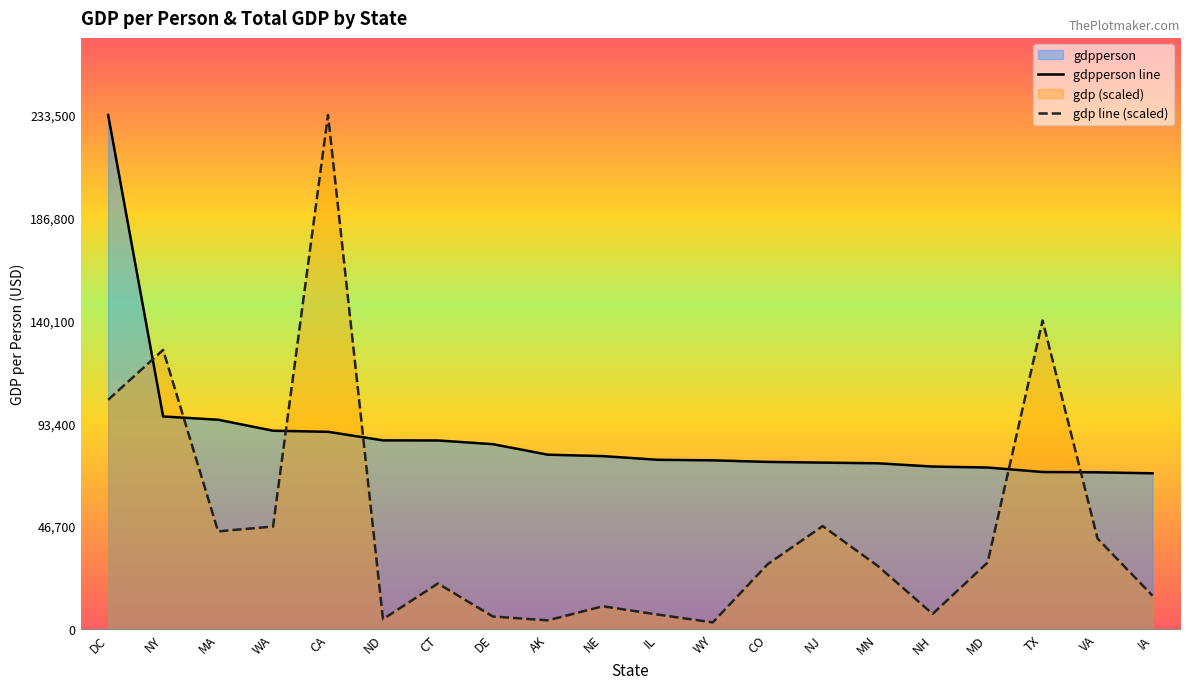

Is the value of gdpperson line at MN greater than the value of gdp line (scaled) at NE?

Yes